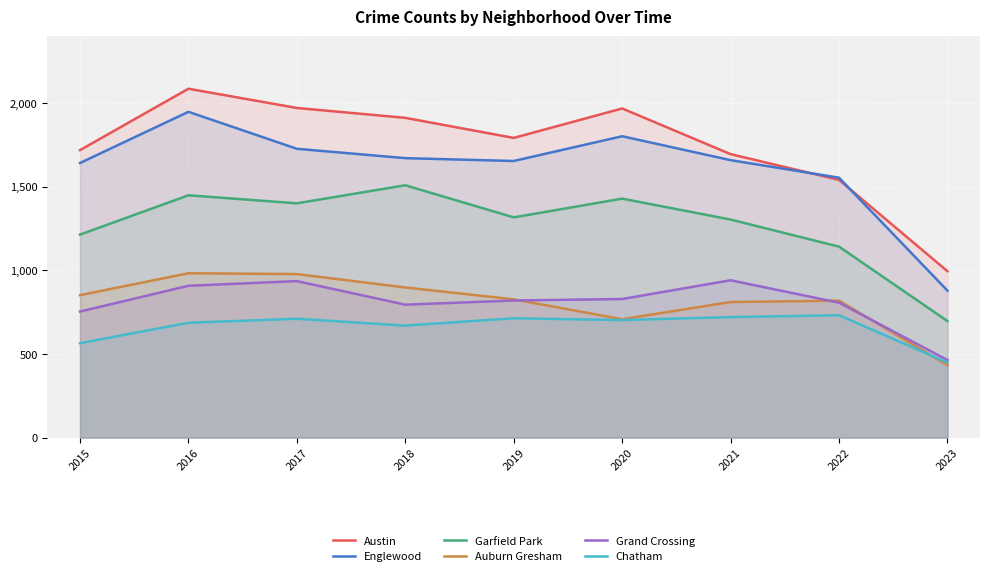

The Austin series shows 2711 at 2022. True or false?

False